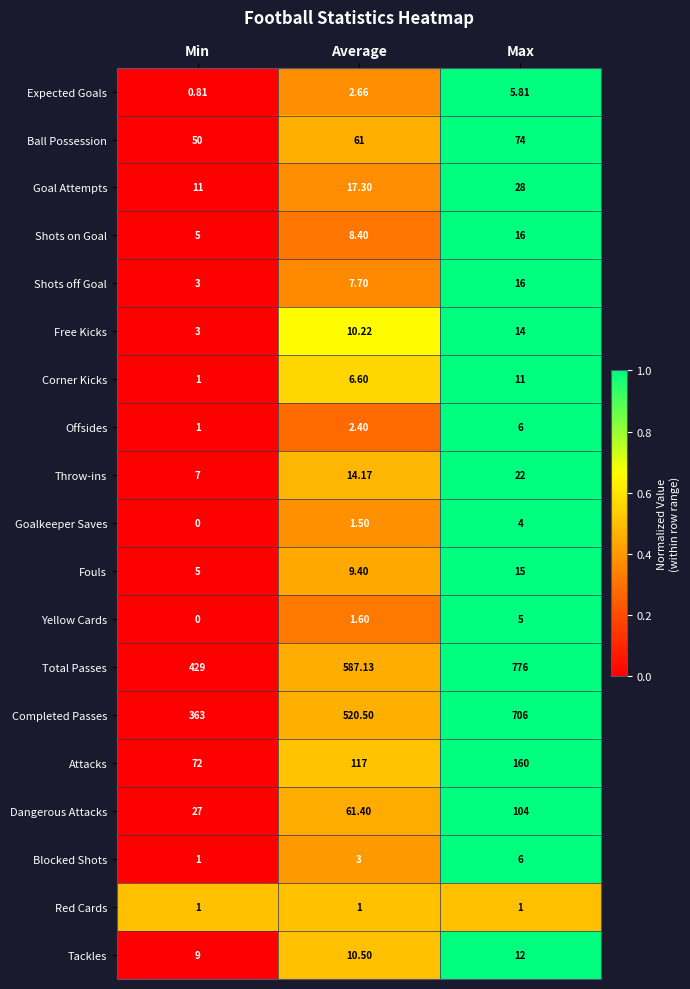

Which series changed the most between Min and Average?

Total Passes